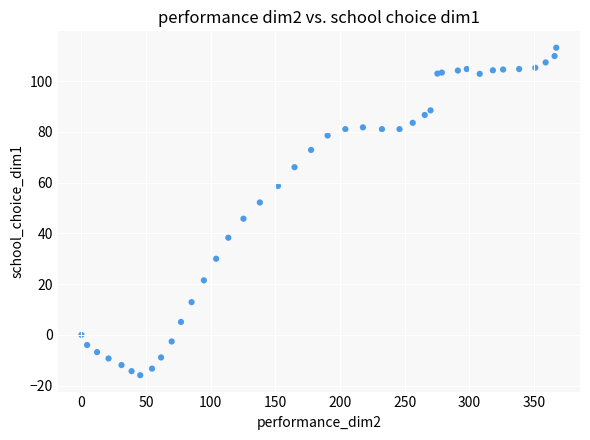

What Y value in the scatter plot is closest to 48?

45.8